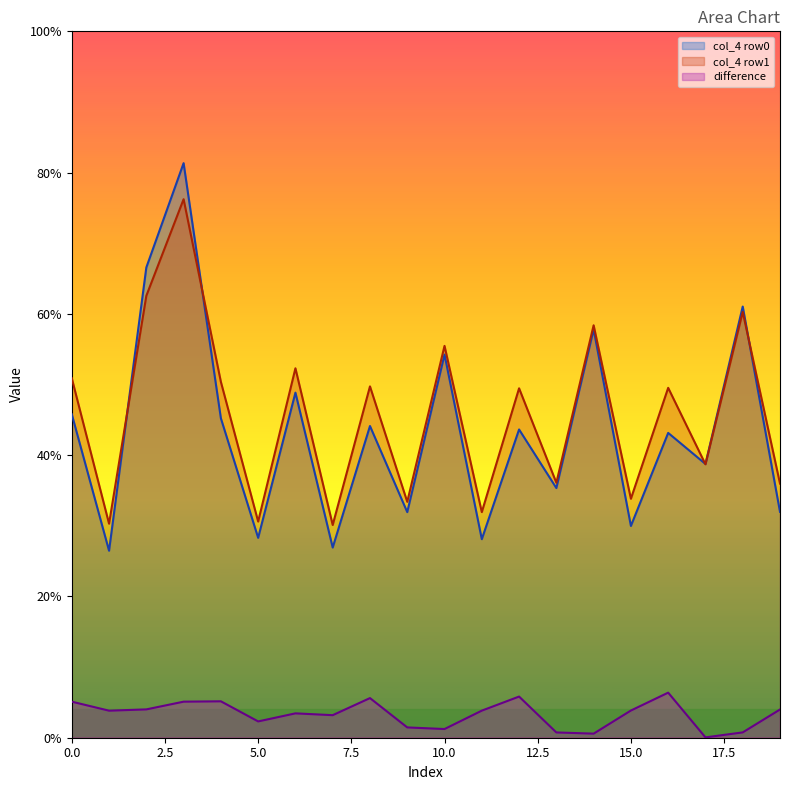

What is the difference between the col_4_row1 values at 15 and 7?

4.0